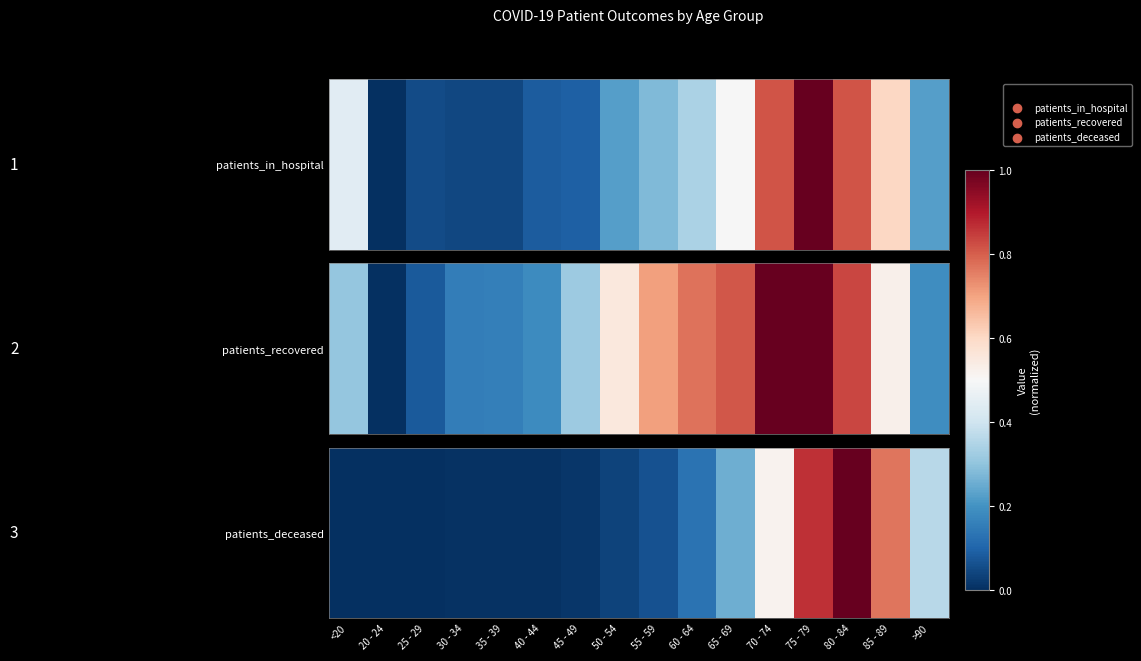

Count the number of data series in this chart.

1